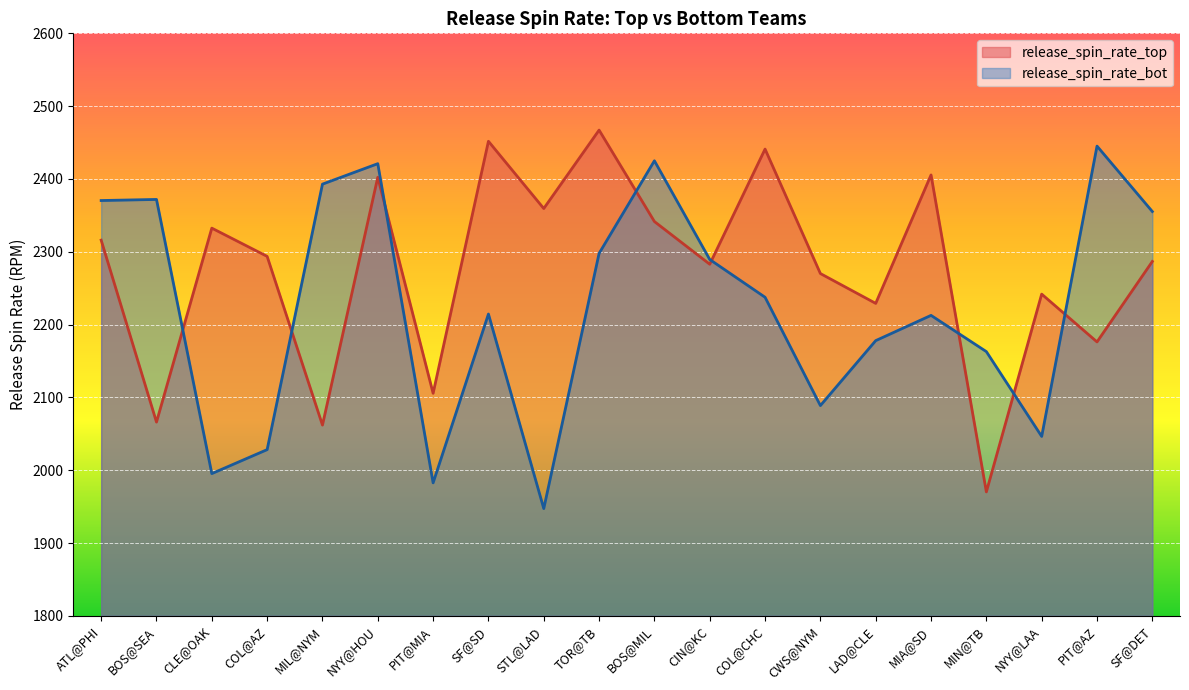

Reading right to left, extract all data points from this chart.

release_spin_rate_top: SF@DET=2286.7	PIT@AZ=2176.2	NYY@LAA=2241.8	MIN@TB=1970.2	MIA@SD=2405.5	LAD@CLE=2229.1	CWS@NYM=2270.1	COL@CHC=2441.0	CIN@KC=2282.9	BOS@MIL=2341.5	TOR@TB=2467.1	STL@LAD=2359.4	SF@SD=2451.8	PIT@MIA=2105.6	NYY@HOU=2402.3	MIL@NYM=2062.0	COL@AZ=2293.7	CLE@OAK=2332.5	BOS@SEA=2066.1	ATL@PHI=2316.0
release_spin_rate_bot: SF@DET=2355.3	PIT@AZ=2445.1	NYY@LAA=2046.4	MIN@TB=2162.9	MIA@SD=2212.6	LAD@CLE=2178.0	CWS@NYM=2088.8	COL@CHC=2237.5	CIN@KC=2289.4	BOS@MIL=2425.0	TOR@TB=2297.8	STL@LAD=1947.3	SF@SD=2214.5	PIT@MIA=1982.6	NYY@HOU=2421.0	MIL@NYM=2392.9	COL@AZ=2028.3	CLE@OAK=1995.3	BOS@SEA=2371.9	ATL@PHI=2370.4